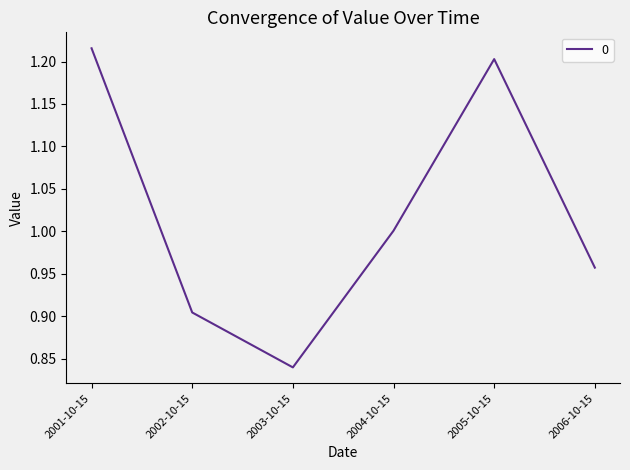

True or false: the data has more than 2 interior local peaks.

False